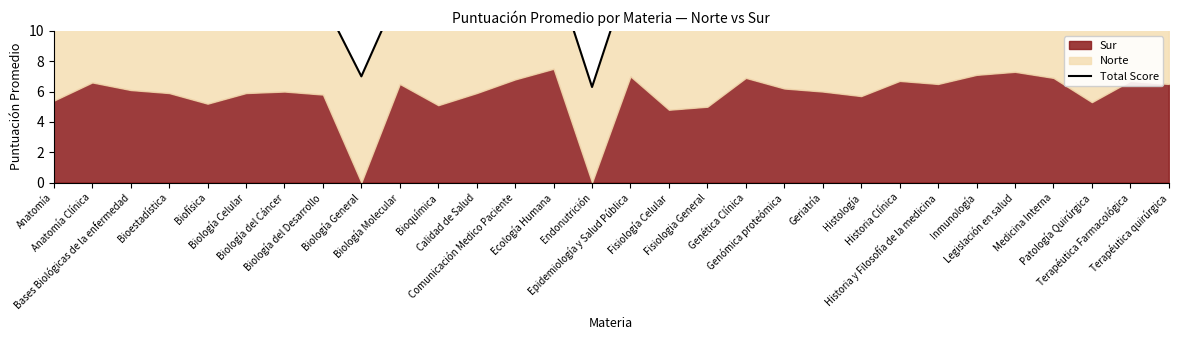

Where is the data nearest to the value 10?

Bioquímica